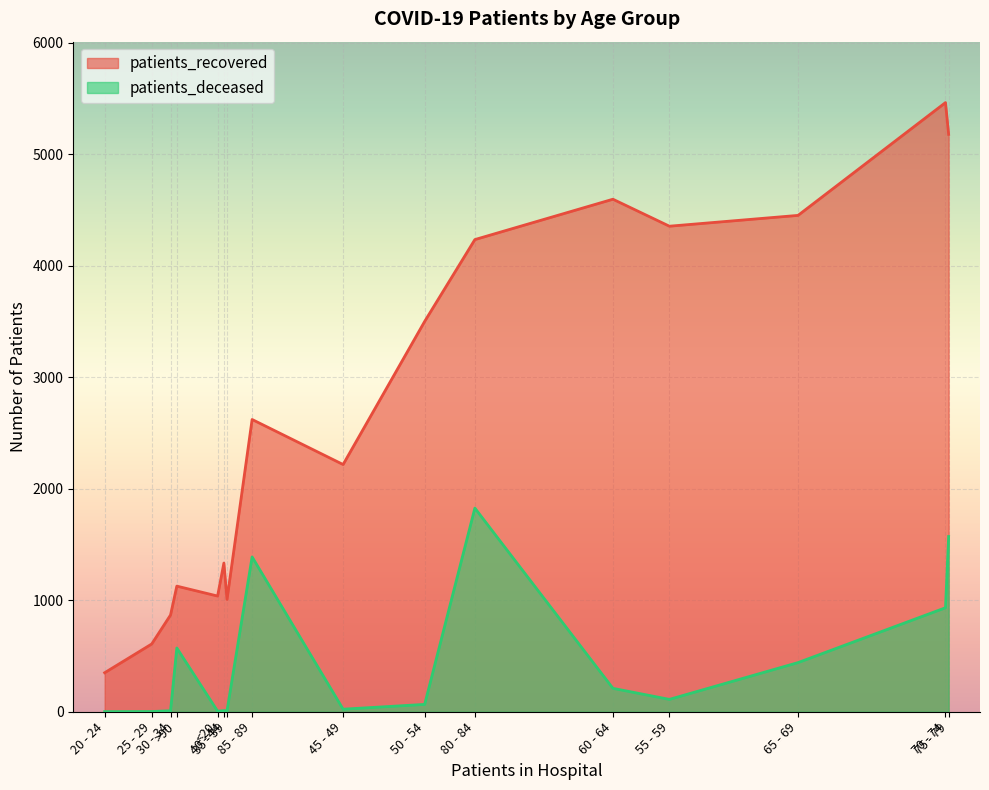

What is the spread (max minus min) of values at <20?

1033